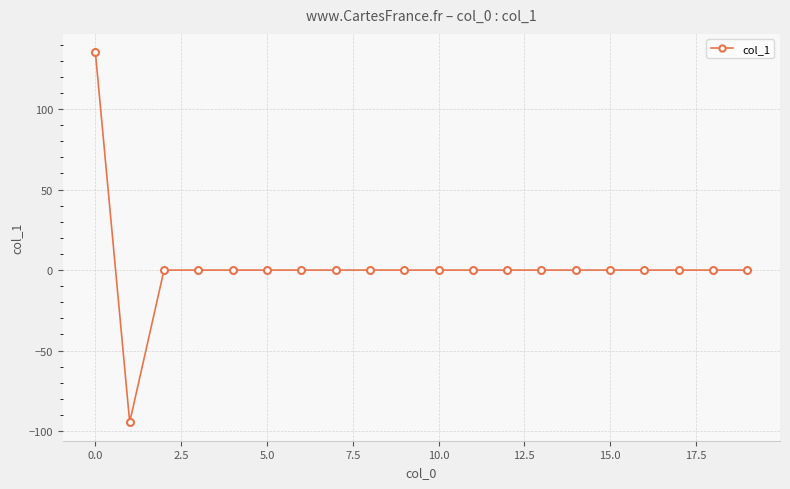

Reading left to right, transcribe all the data shown in this chart.

135.2	-94.5	0.0	0.0	0.0	0.0	0.0	0.0	0.0	0.0	0.0	0.0	0.0	0.0	0.0	0.0	0.0	0.0	0.0	0.0